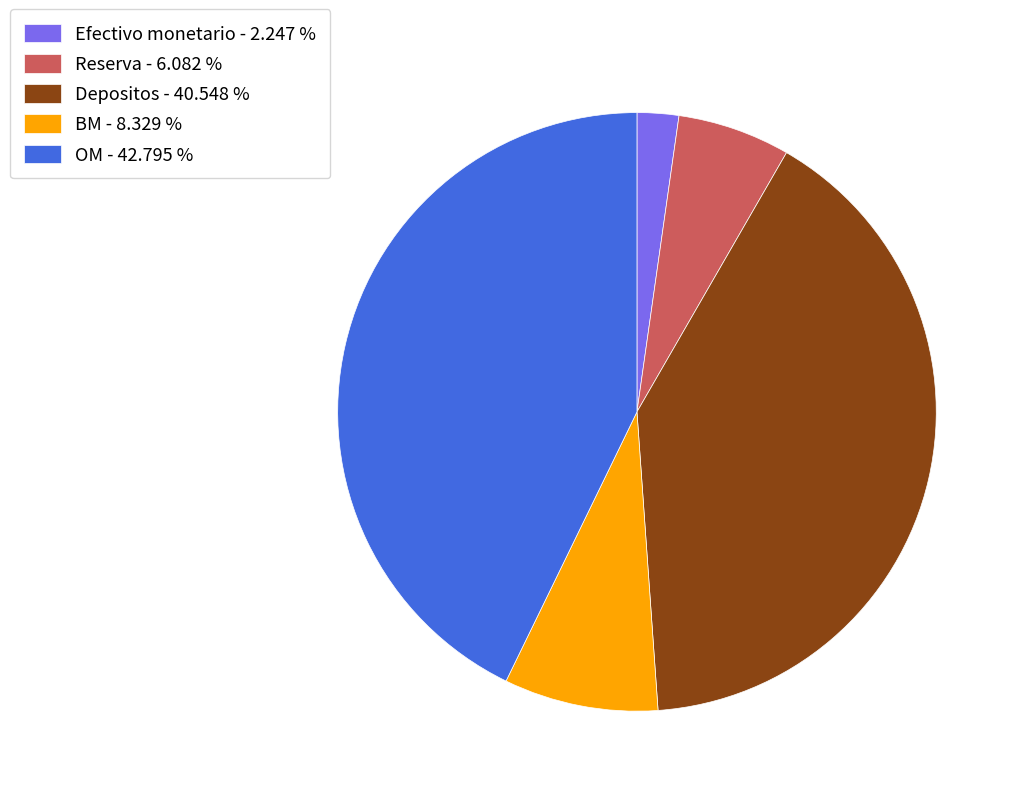

How many segments does this pie chart have?

5